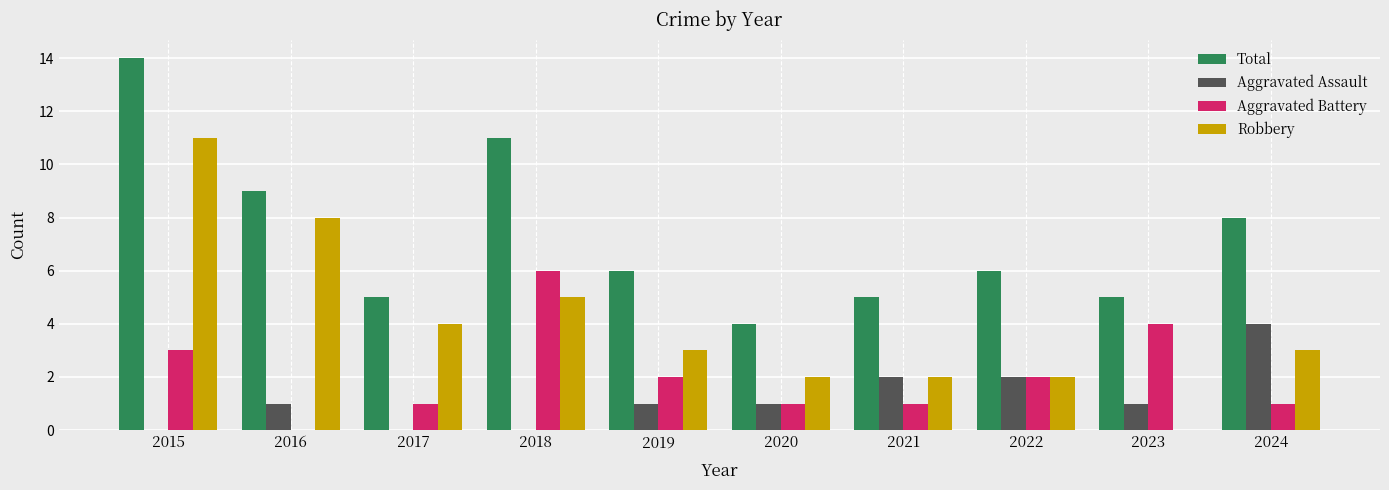

Reading right to left, what are all the values shown in this chart?

Total: 8	5	6	5	4	6	11	5	9	14
Aggravated Assault: 4	1	2	2	1	1	0	0	1	0
Aggravated Battery: 1	4	2	1	1	2	6	1	0	3
Robbery: 3	0	2	2	2	3	5	4	8	11